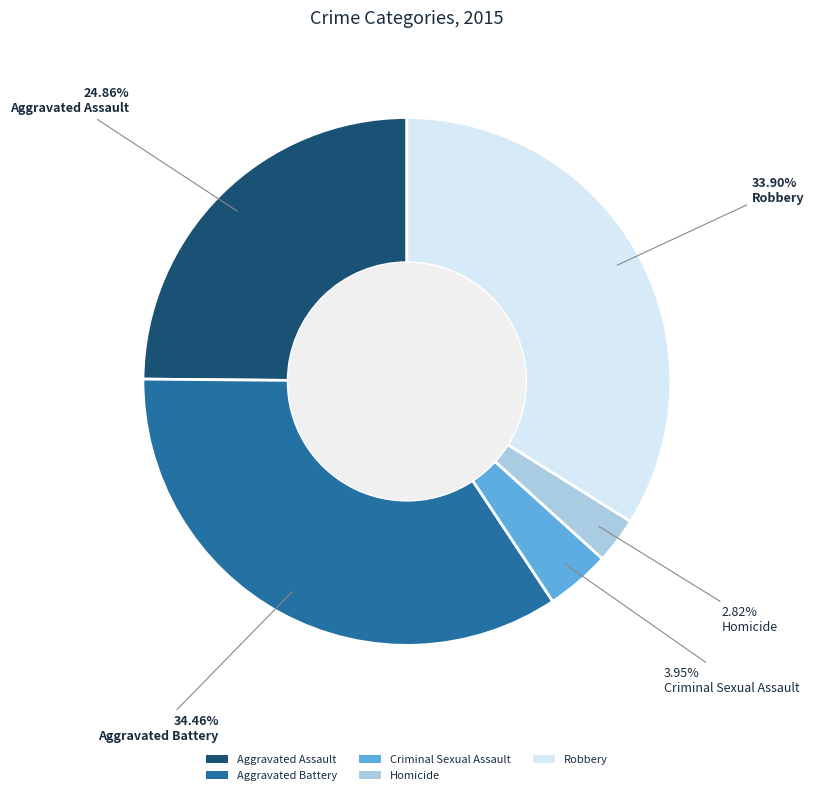

How many segments does this pie chart have?

5